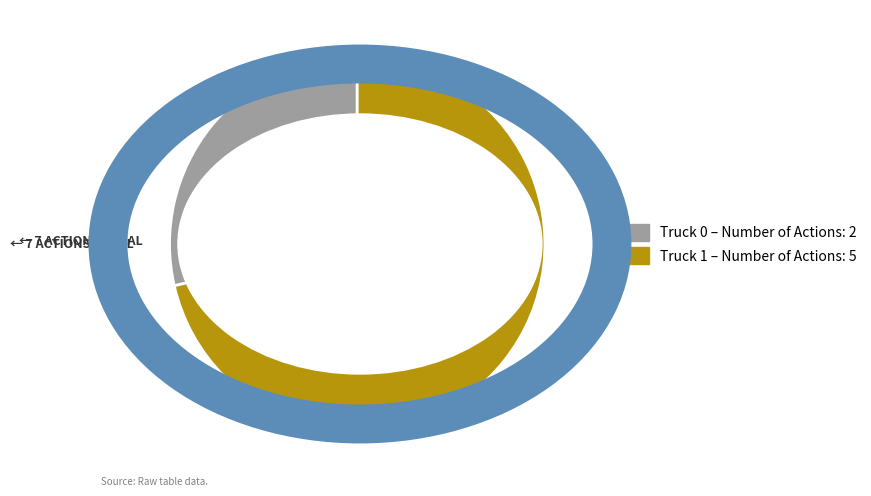

How many segments does this pie chart have?

2